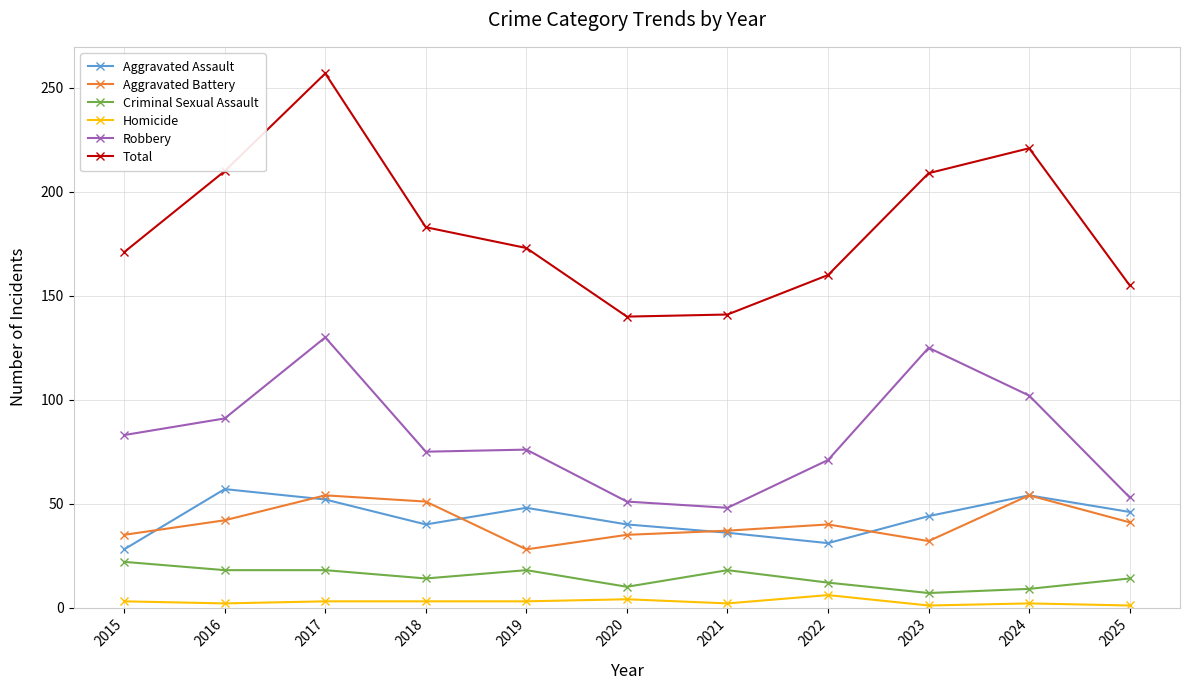

What is the total value across all series at 2017?

514